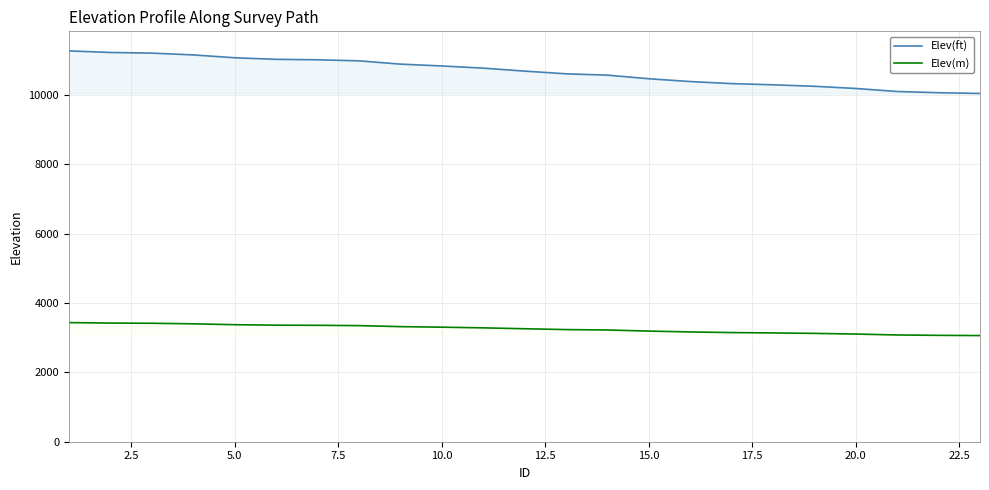

How many values in the Elev(ft) series are below 10684?

11